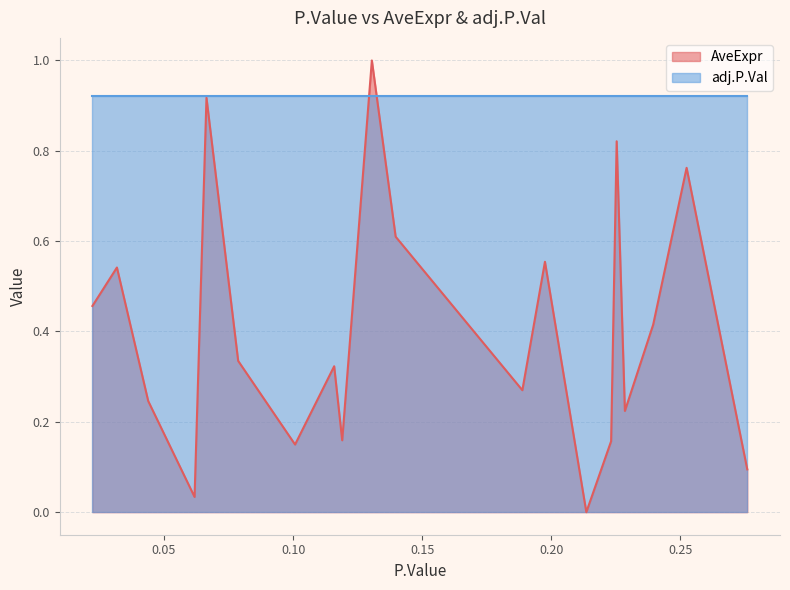

List the series in order of their peak value, highest first.

AveExpr, adj.P.Val